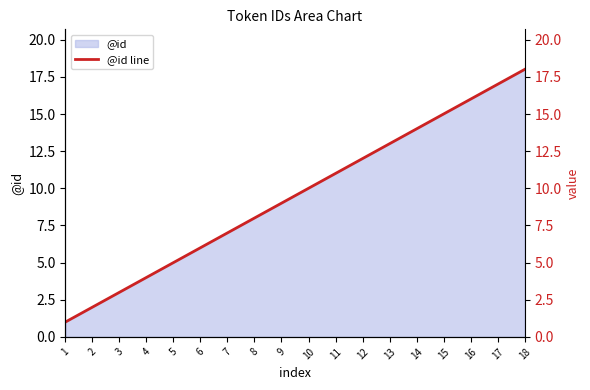

Rank the categories by value from highest to lowest.

18, 17, 16, 15, 14, 13, 12, 11, 10, 9, 8, 7, 6, 5, 4, 3, 2, 1